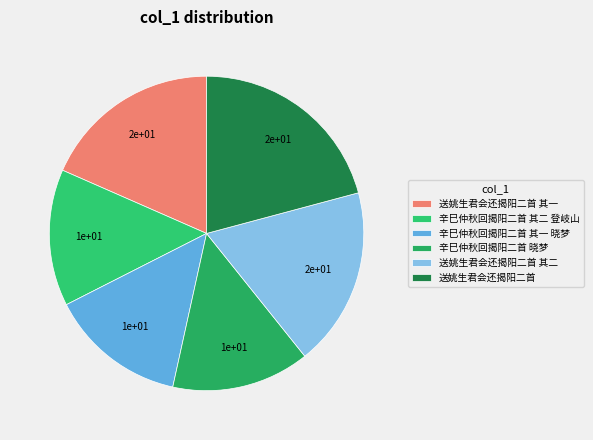

To the nearest percent, what percentage of the pie is 送姚生君会还揭阳二首?

21%